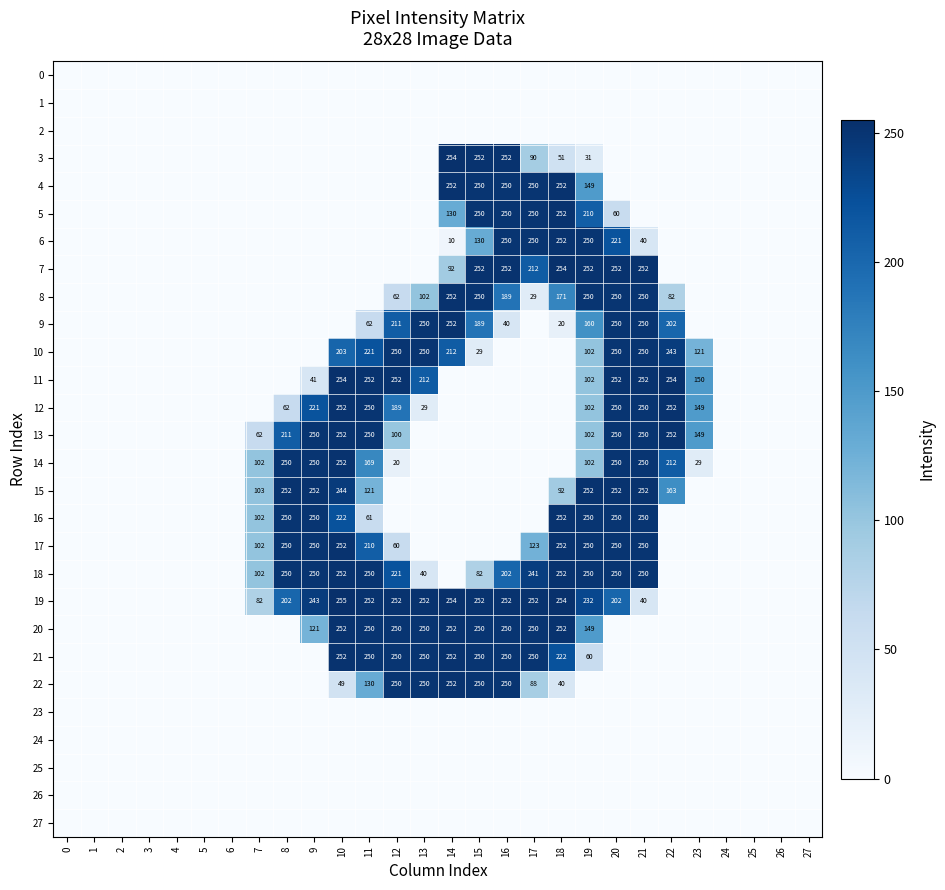

The value of 22 at 14 is 252. True or false?

True